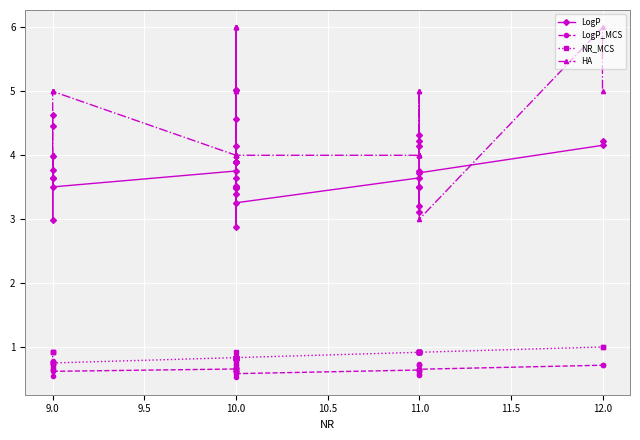

What are all the series names shown in the legend?

LogP, LogP_MCS, NR_MCS, HA